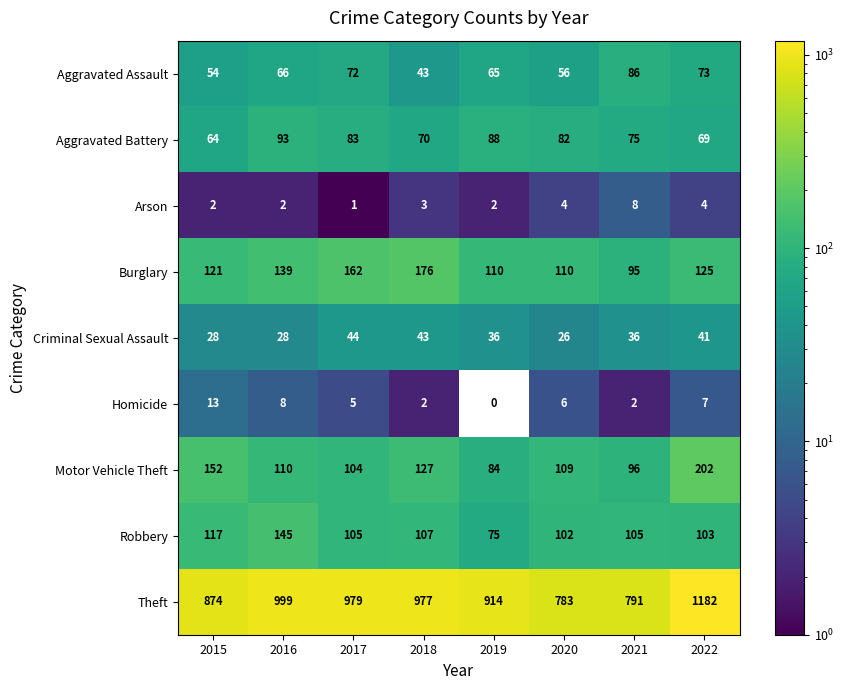

What is the sum of the Motor Vehicle Theft values at 2016 and 2020?

219